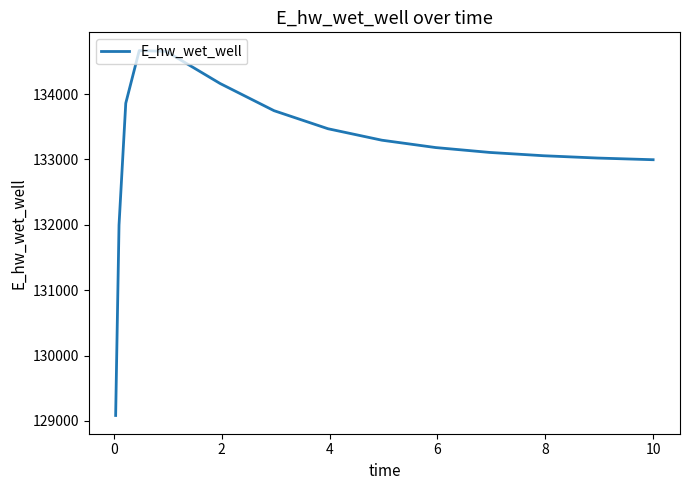

Does the chart display data point markers on the line(s)?

No